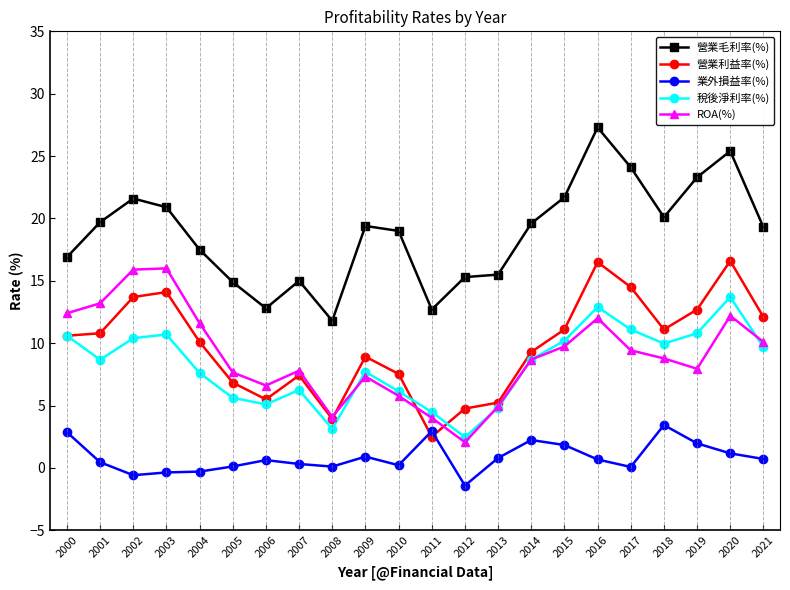

The value of 營業毛利率(%) at 2010 is 4.4. True or false?

False